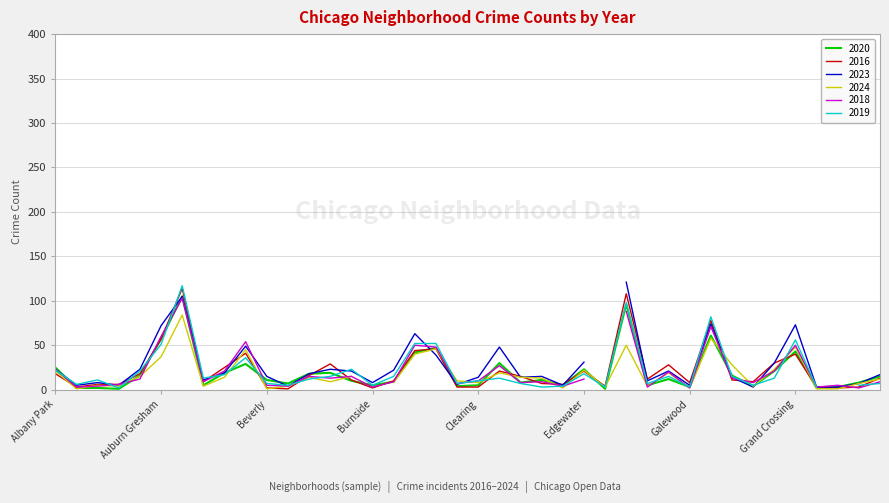

Which series has the largest total across all categories?

2023